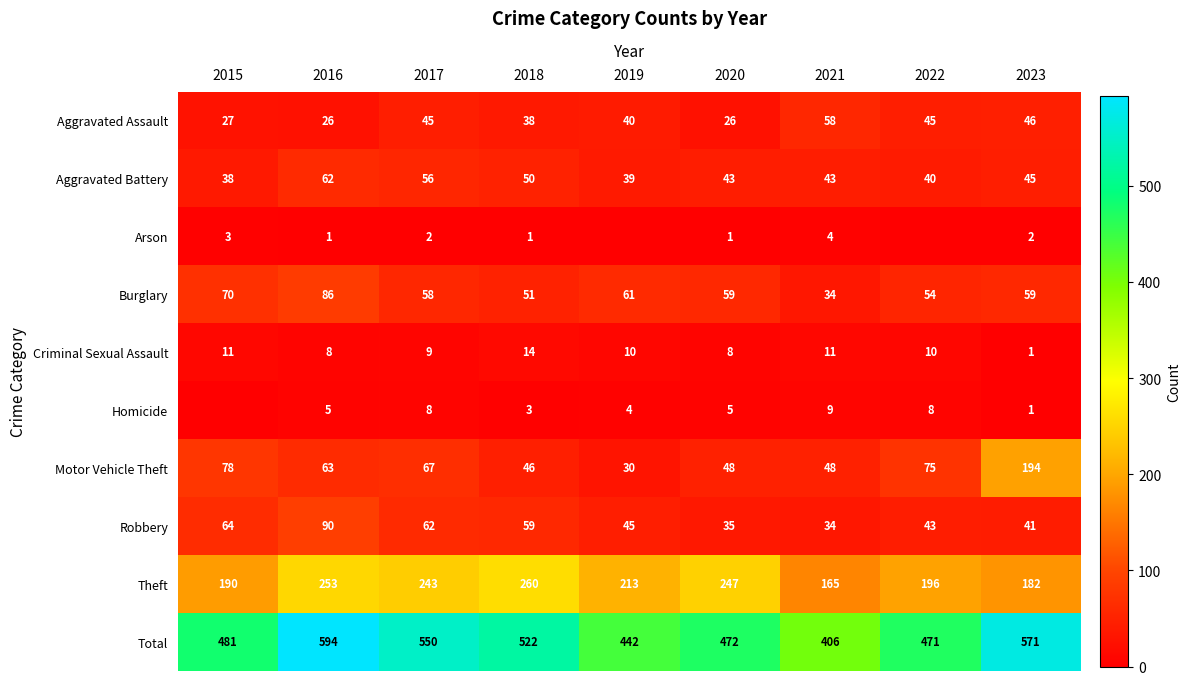

What is the difference between the second highest and minimum values in the Robbery series?

30